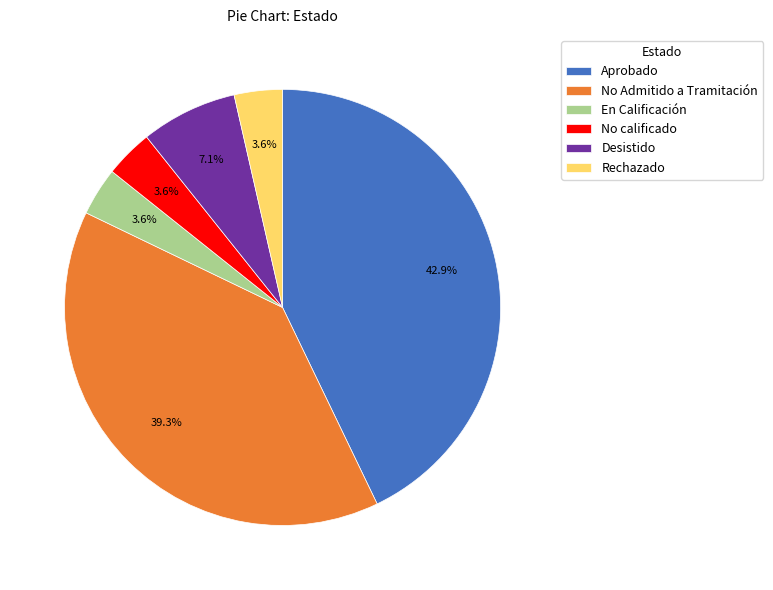

Is Desistido the majority of the pie?

No